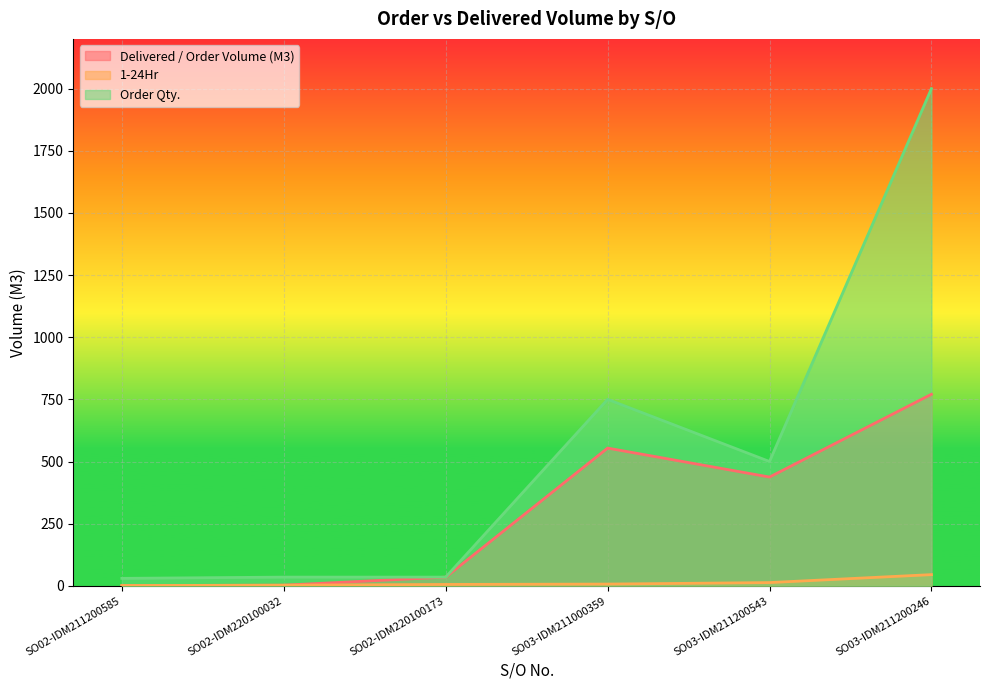

Reading right to left, what are all the values shown in this chart?

Delivered / Order Volume (M3): SO03-IDM211200246=770.5	SO03-IDM211200543=437.5	SO03-IDM211000359=554.0	SO02-IDM220100173=35.0	SO02-IDM220100032=2.5	SO02-IDM211200585=1.0
1-24Hr: SO03-IDM211200246=45.0	SO03-IDM211200543=13.0	SO03-IDM211000359=7.0	SO02-IDM220100173=5.5	SO02-IDM220100032=2.5	SO02-IDM211200585=1.0
Order Qty.: SO03-IDM211200246=2000.0	SO03-IDM211200543=500.0	SO03-IDM211000359=750.0	SO02-IDM220100173=35.0	SO02-IDM220100032=35.0	SO02-IDM211200585=30.0